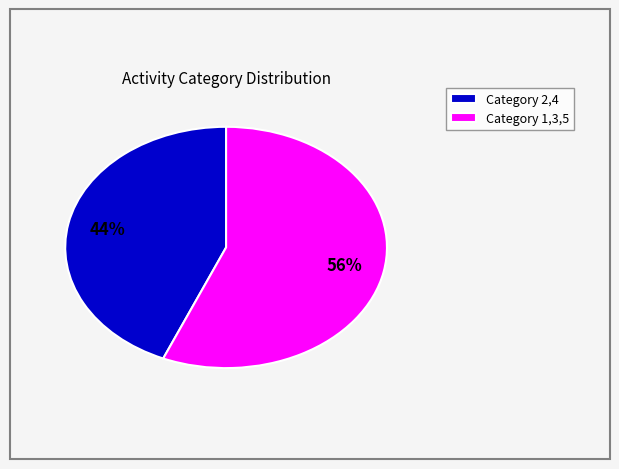

Between Category 1,3,5 and Category 2,4, which is larger?

Category 1,3,5